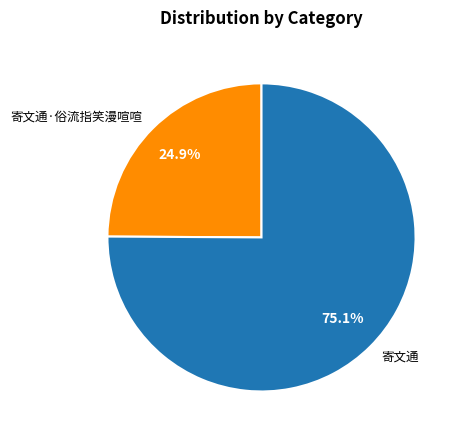

Which slice represents more than half of the pie?

寄文通